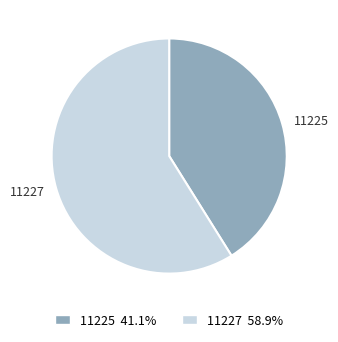

What is the ratio of the value at 11225 to the value at 11227?

0.7